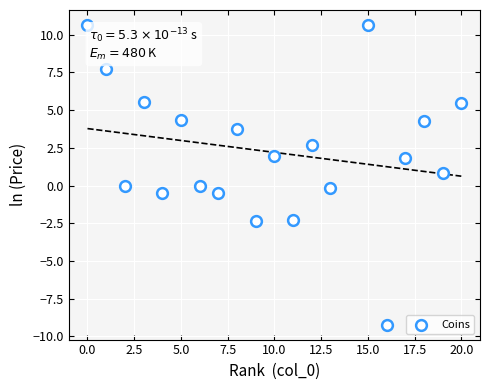

What is the range of Y values (max minus min)?

19.9